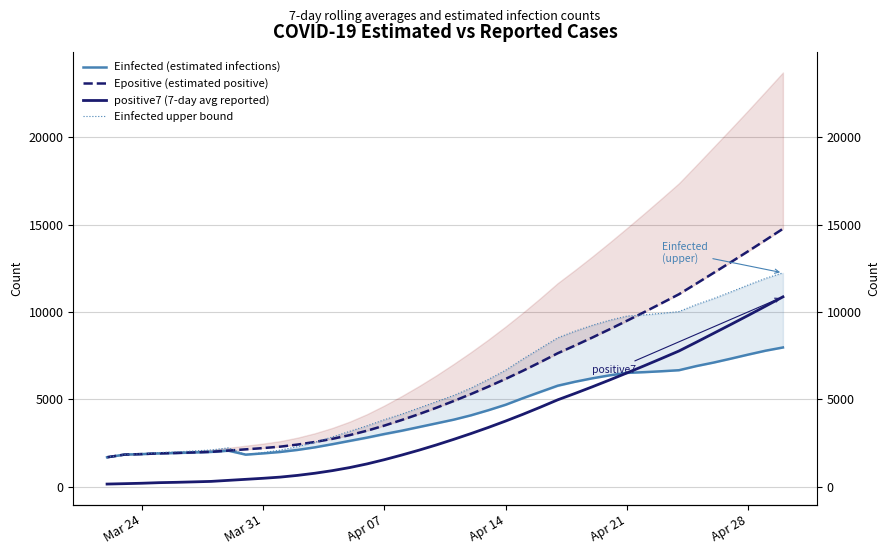

What is the difference between the maximum and minimum values in the Einfected upper bound series?

10554.5